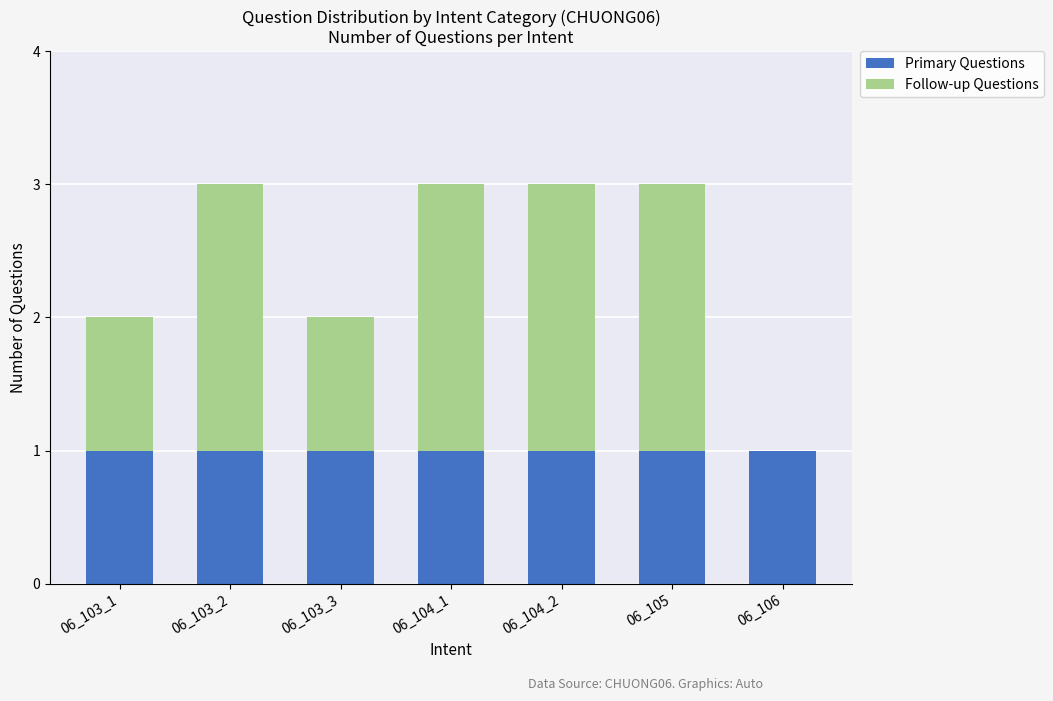

Reading left to right, transcribe the values for Primary Questions.

06_103_1=1	06_103_2=1	06_103_3=1	06_104_1=1	06_104_2=1	06_105=1	06_106=1